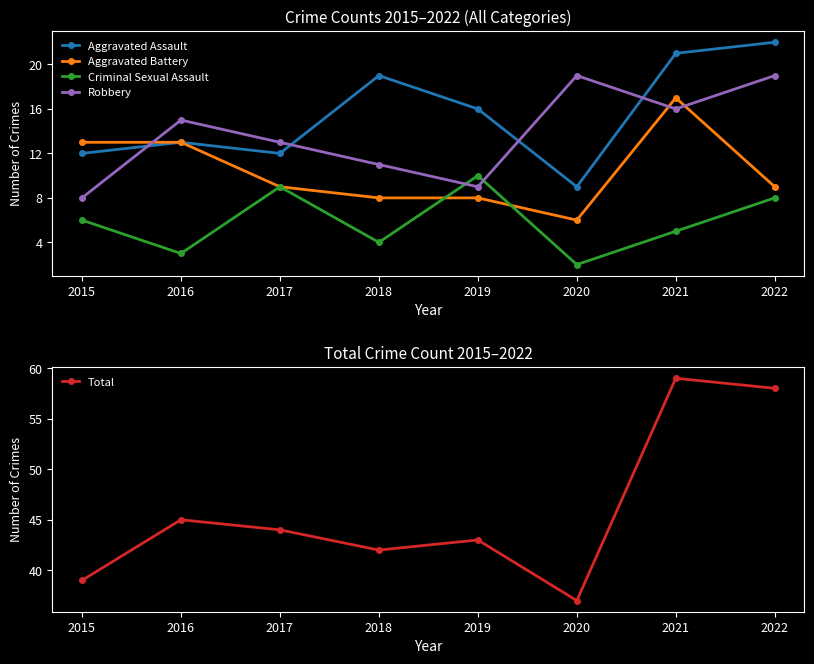

The value of Aggravated Assault at 2020 is 9. True or false?

True